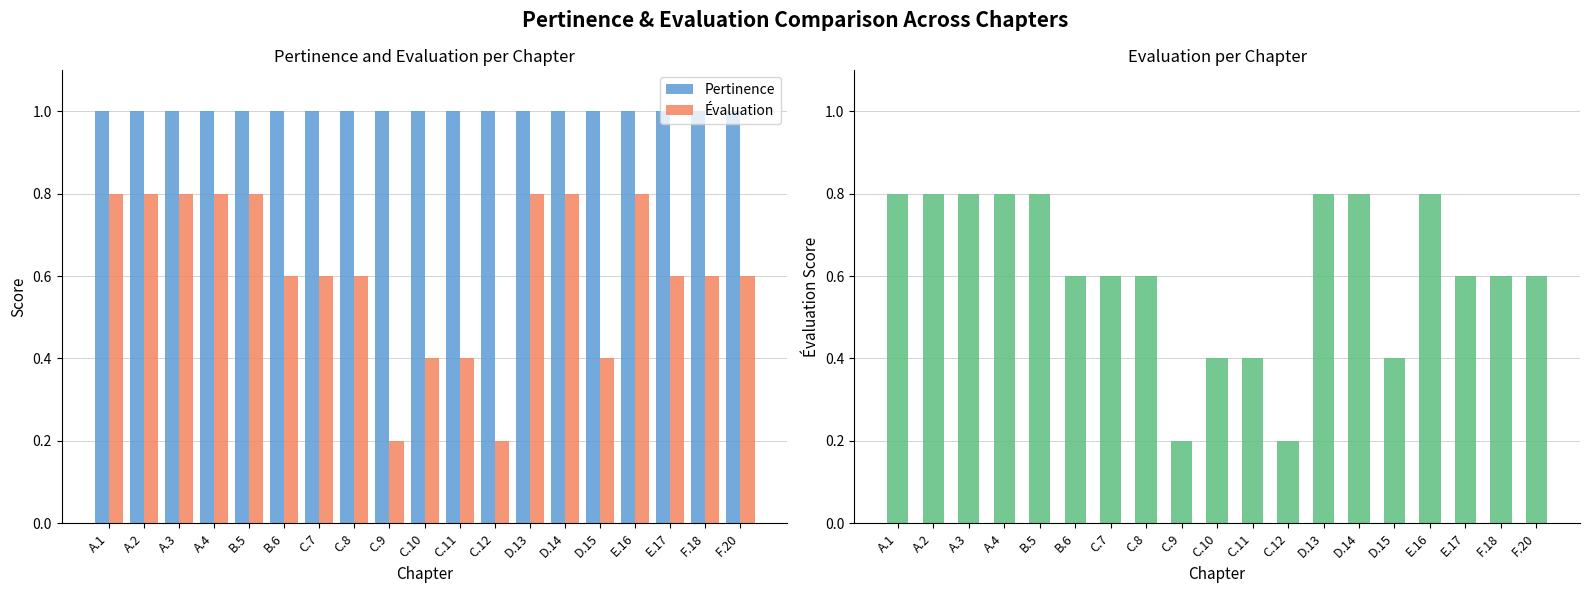

The value of Évaluation at A.3 is 1.2. True or false?

False